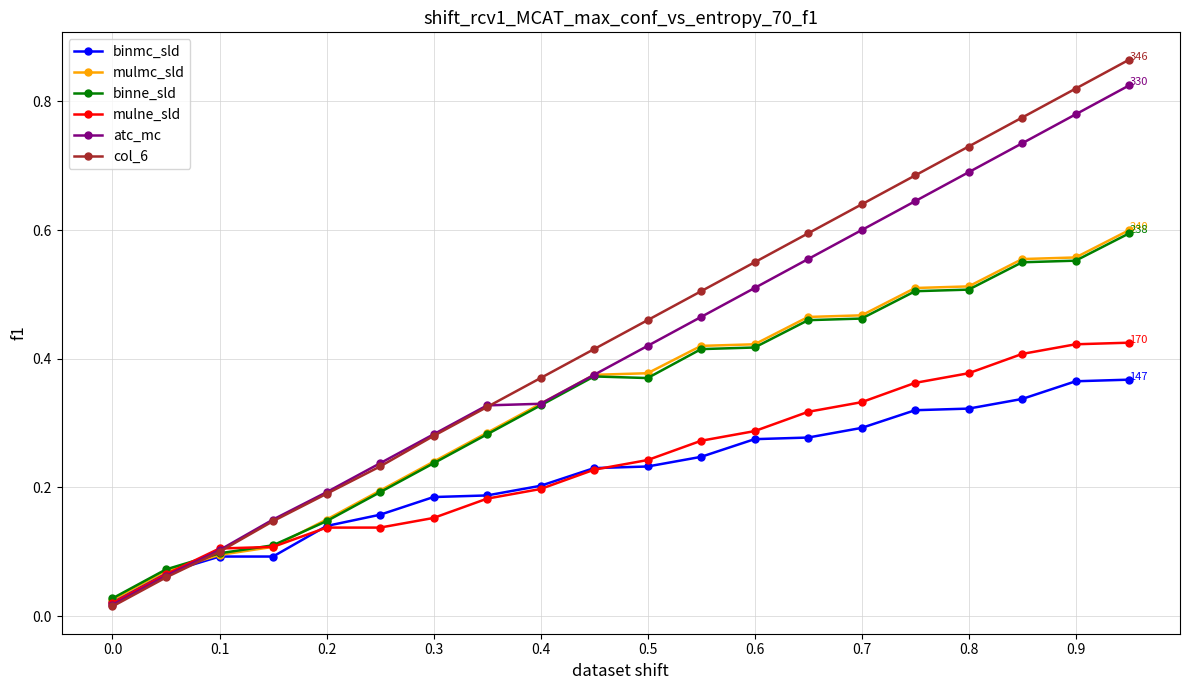

True or false: atc_mc has more than 2 points higher than both neighbors.

False